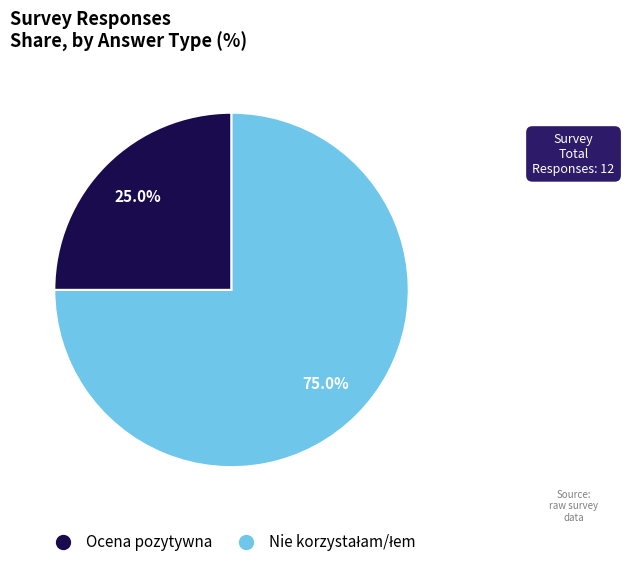

Does any single category account for the majority?

Yes